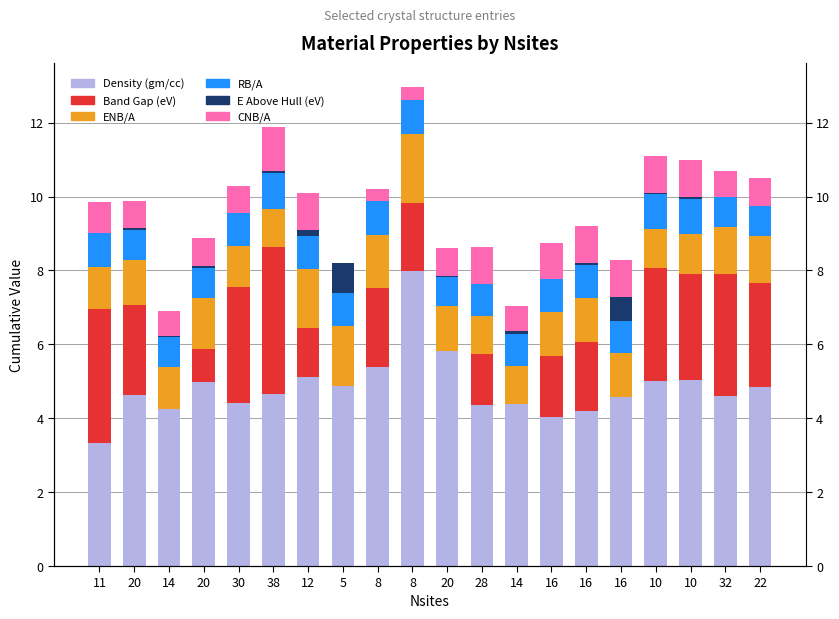

What are all the series names shown in the legend?

Density (gm/cc), Band Gap (eV), ENB/A, RB/A, E Above Hull (eV), CNB/A